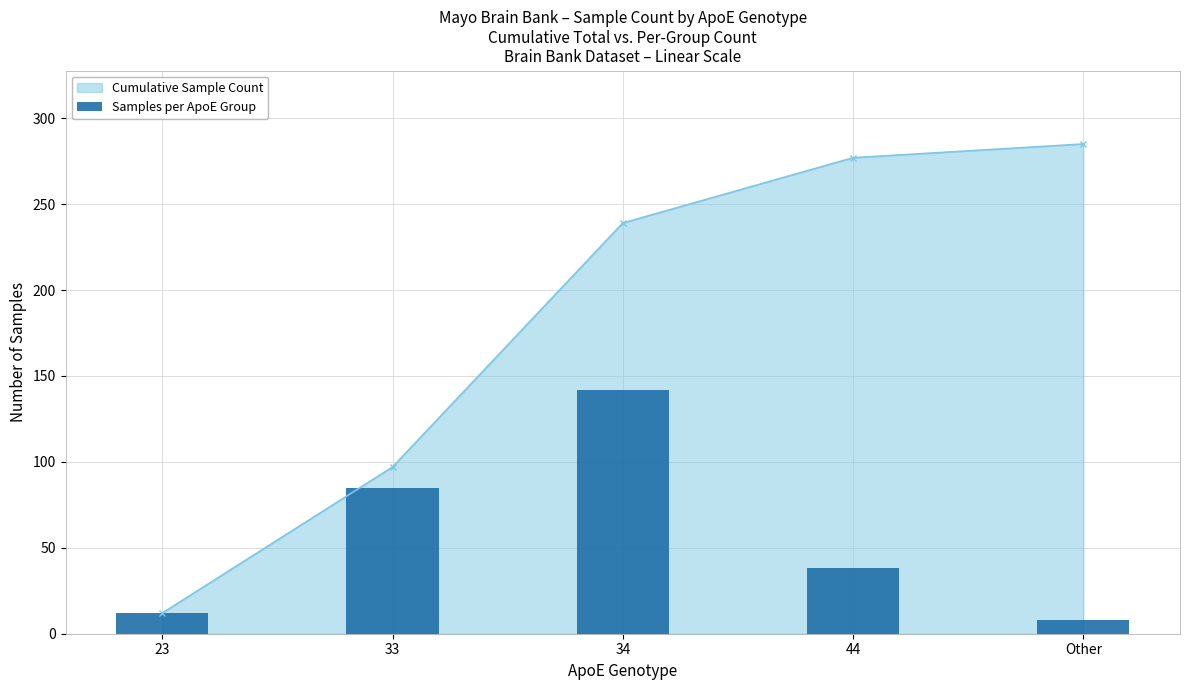

What is the minimum value for Cumulative Sample Count?

12